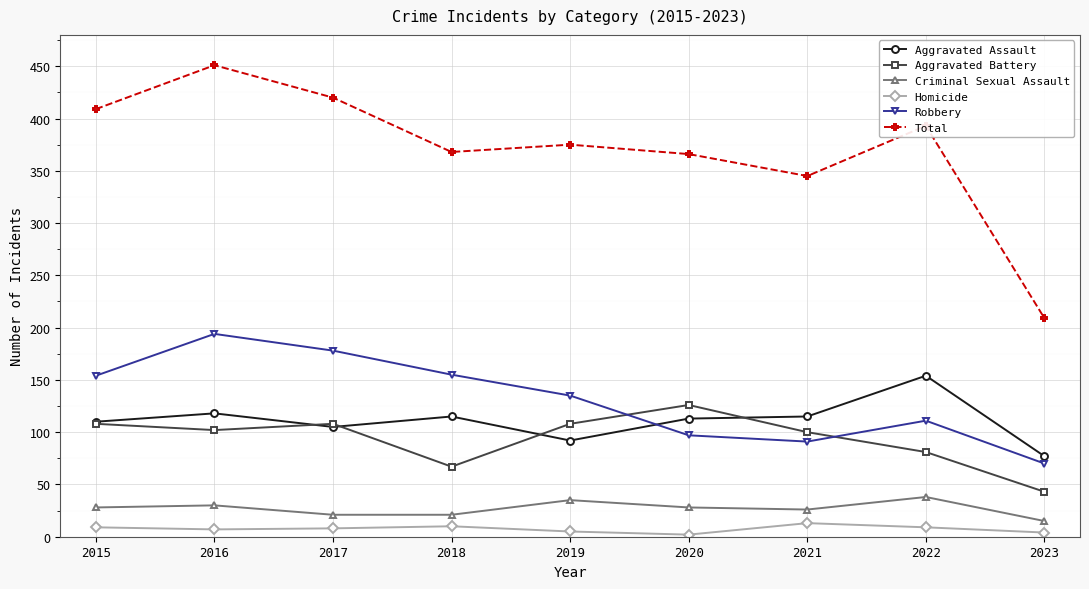

How many values in the Aggravated Battery series are below 102?

4